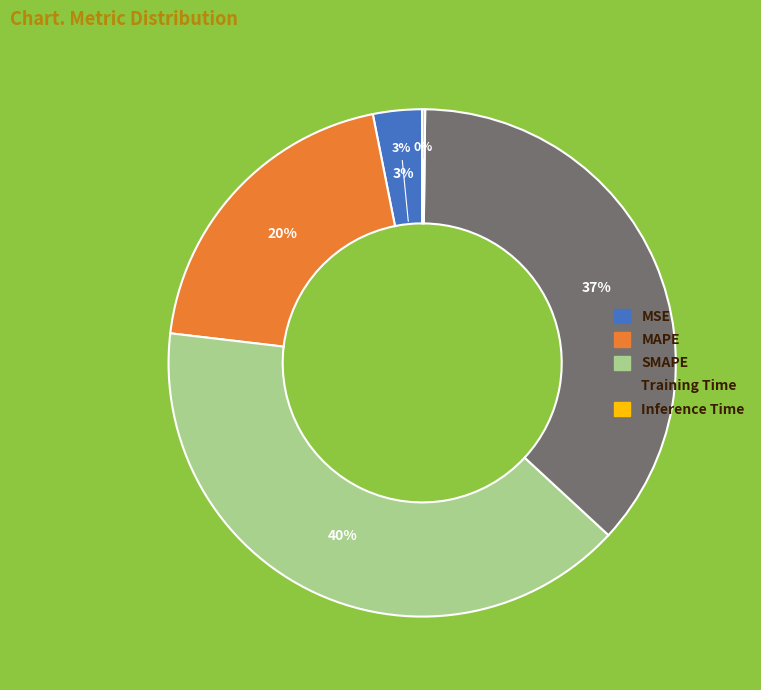

What percentage is the SMAPE slice, to the nearest percent?

40%